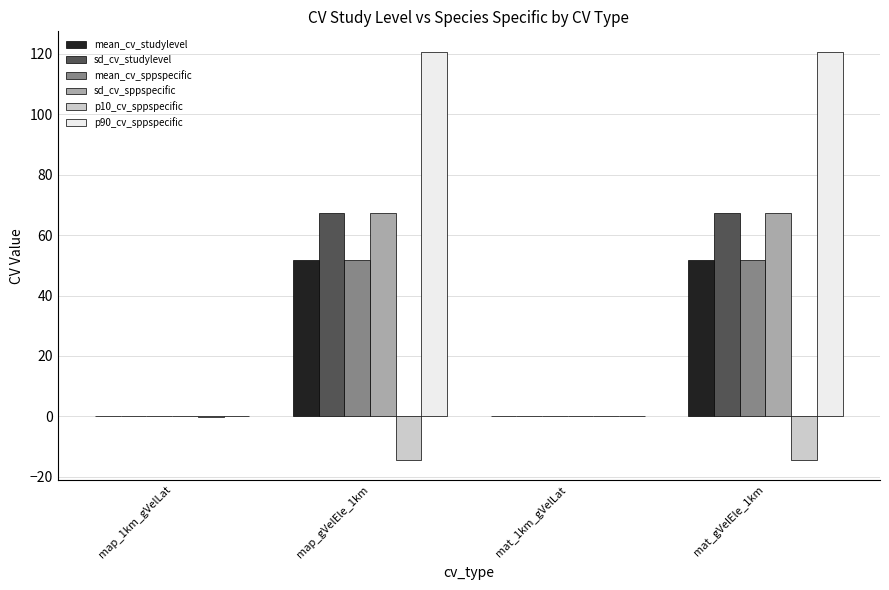

Are the bars horizontal?

No